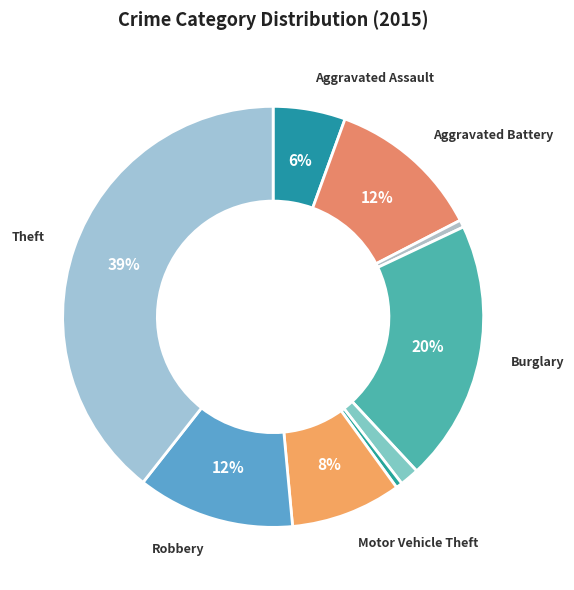

What is the smallest slice in the pie chart?

Homicide